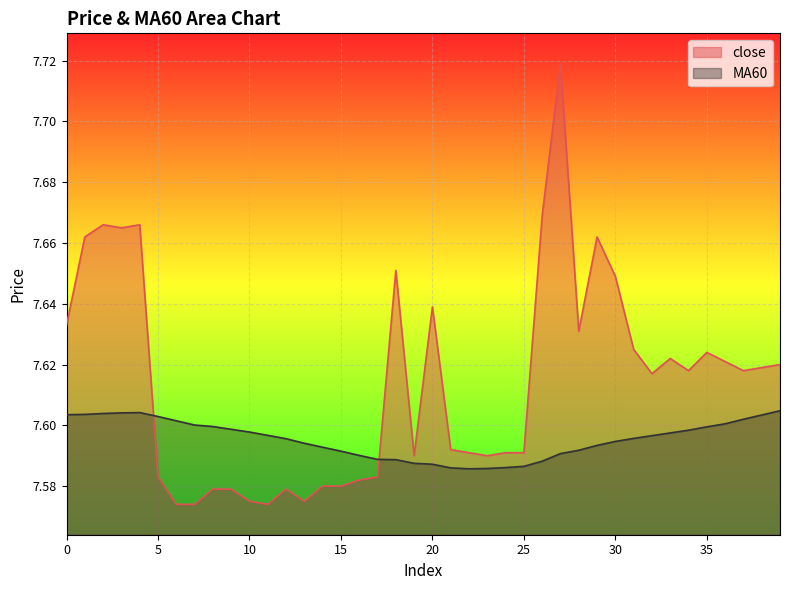

What is the spread (max minus min) of values at 1?

0.1